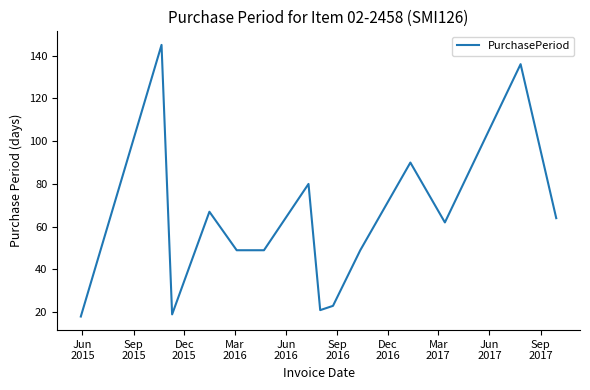

What is the minimum value shown in the chart?

18